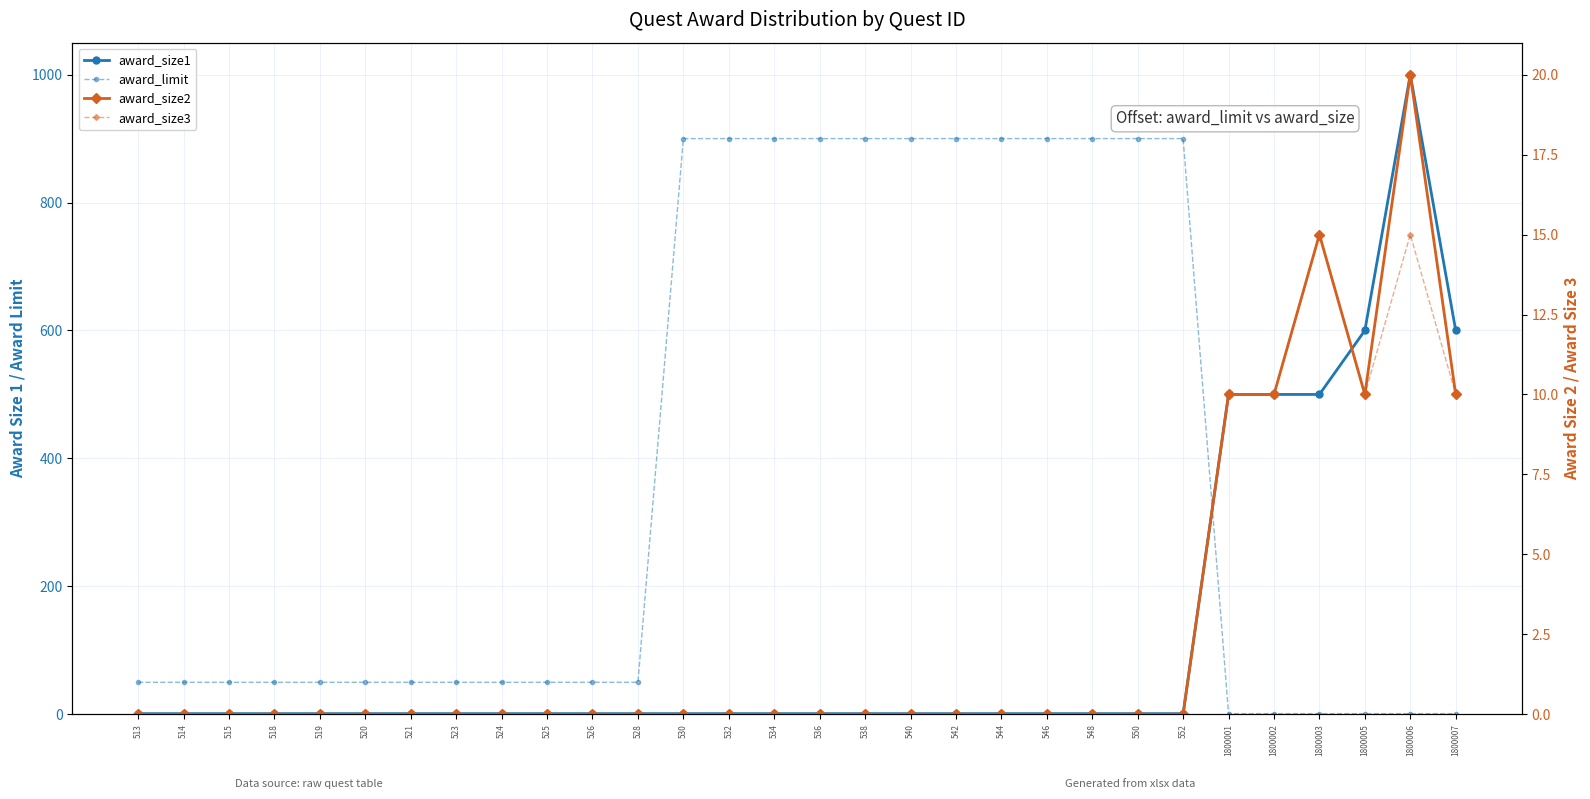

True or false: award_size3 has a value of 0 at 536.

True